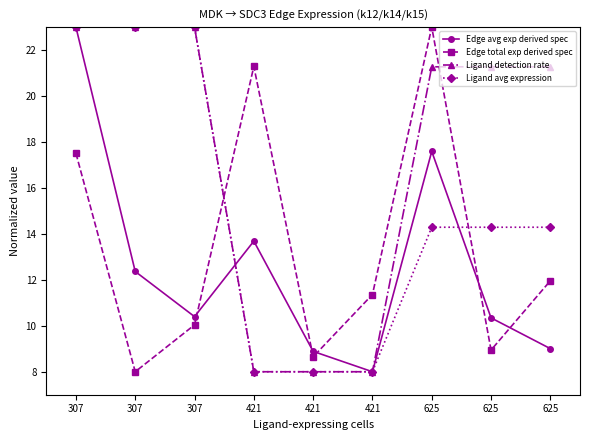

Which series has the widest spread of values?

Edge avg exp derived spec